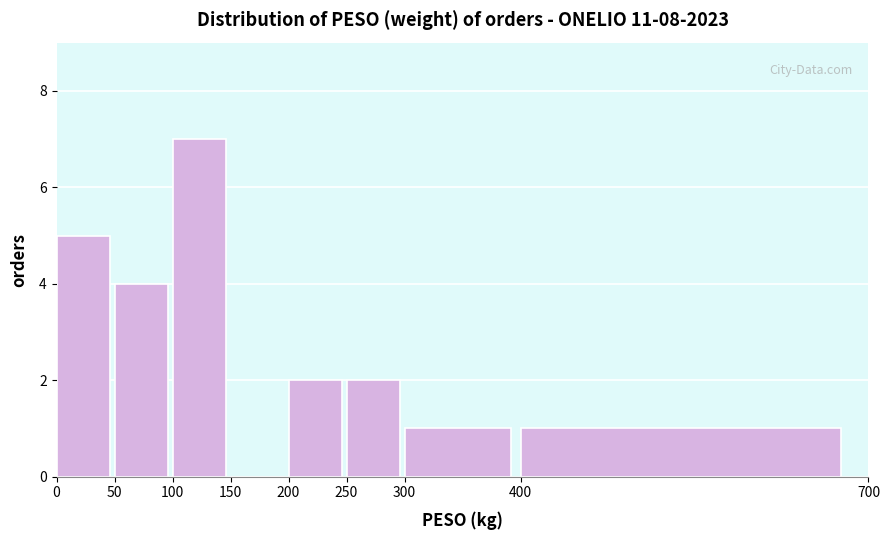

Reading left to right, transcribe this chart: for each bar, give the range it covers on the x-axis and its height. The values are not printed on the chart, so give them approximately, as read against the axis.

0 to 50: 5
50 to 100: 4
100 to 150: 7
150 to 200: 0
200 to 250: 2
250 to 300: 2
300 to 400: 1
400 to 700: 1